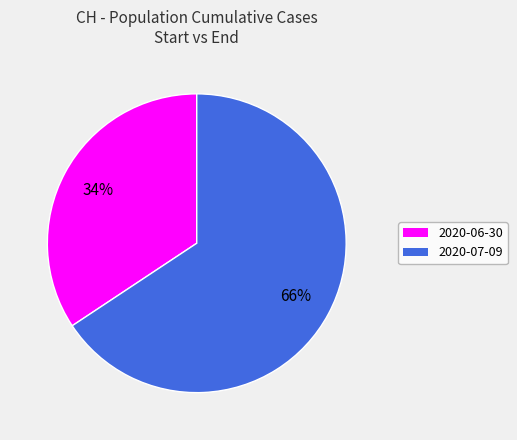

What percentage is the 2020-07-09 slice, to the nearest percent?

66%